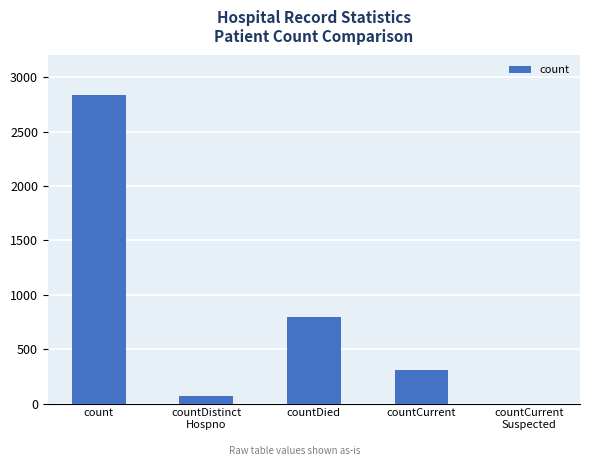

Which category has the highest value across all series?

count